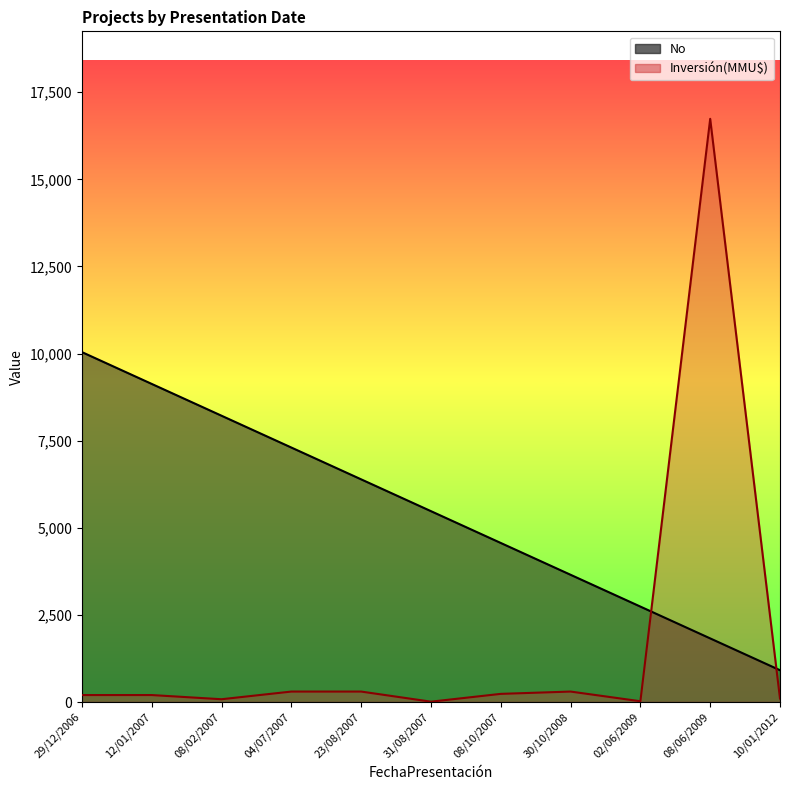

Reading right to left, transcribe all the data shown in this chart.

No: 912.9	1825.7	2738.6	3651.5	4564.4	5477.2	6390.1	7303.0	8215.9	9128.7	10041.6
Inversión(MMU$): 100.0	16736.0	22.0	300.0	234.0	10.0	300.0	300.0	80.0	200.0	200.0